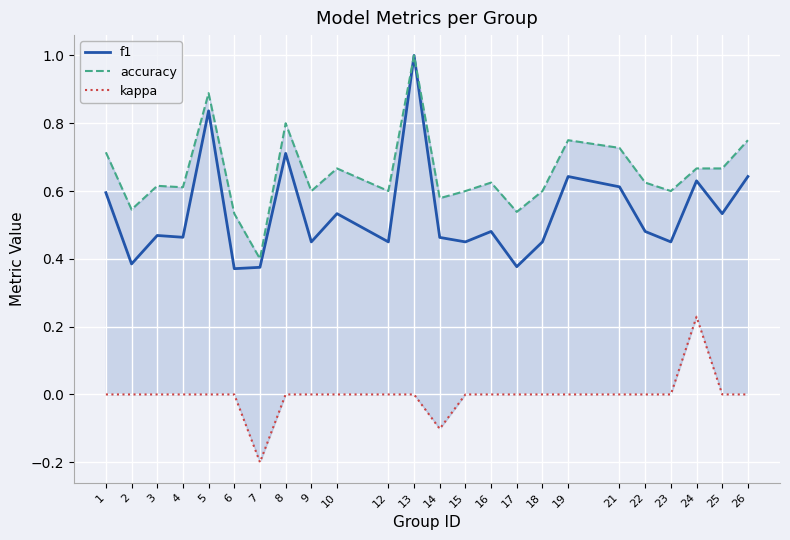

List the series in order of their overall mean, lowest first.

kappa, f1, accuracy